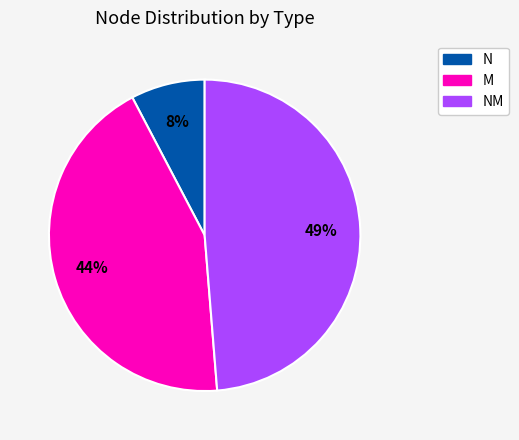

To the nearest percent, what is the difference between the largest and smallest slice percentages?

41%